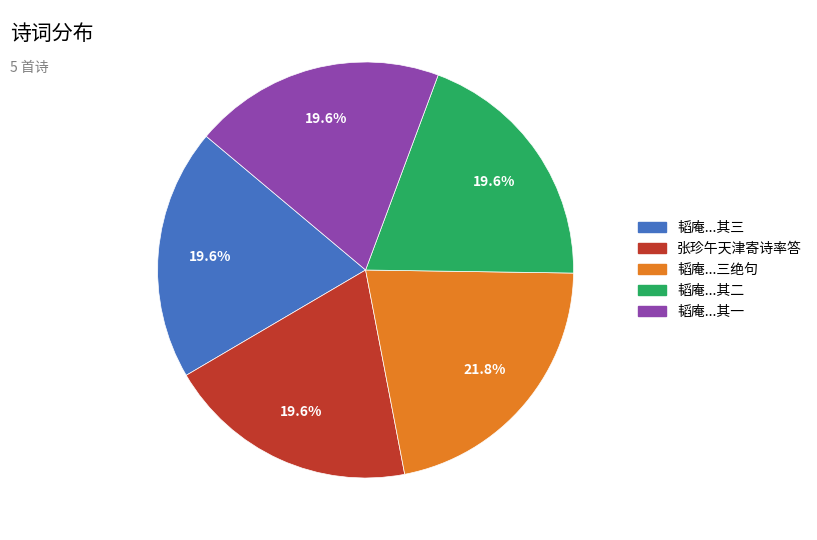

Does any single category account for the majority?

No